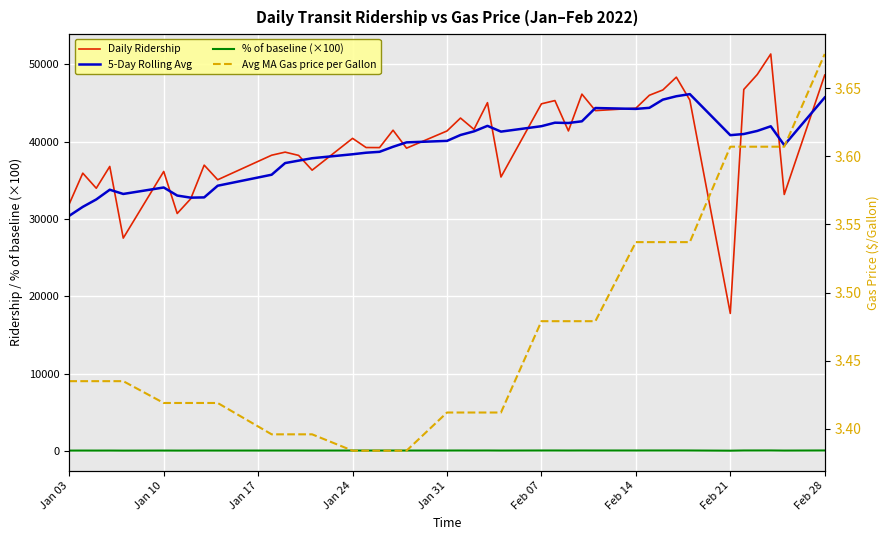

What value does the % of baseline (×100) series have at Jan 31?

23.0